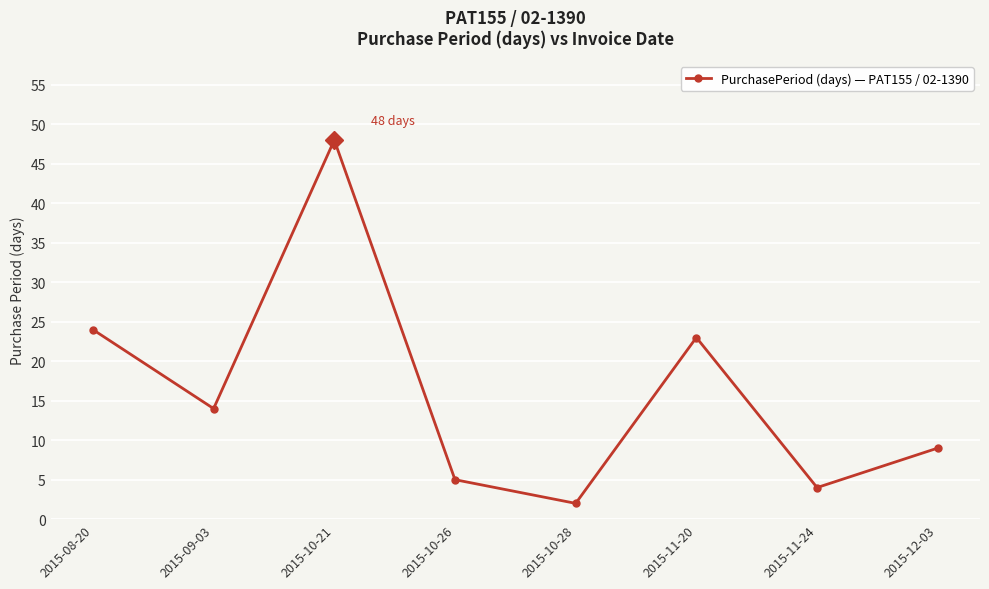

What position from the left is 2015-10-21?

3